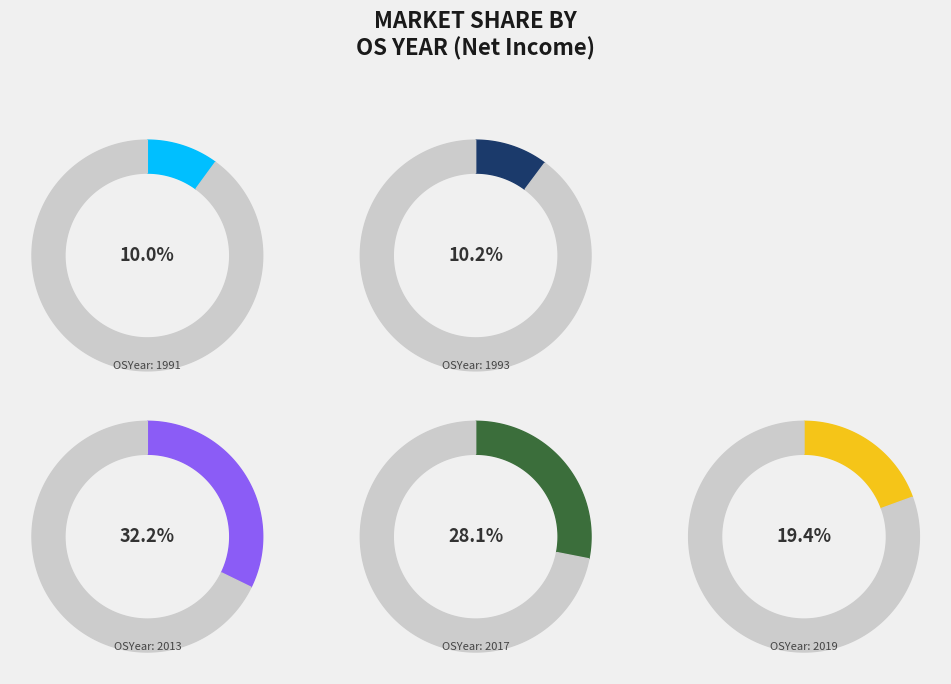

Count the number of slices in the pie.

5